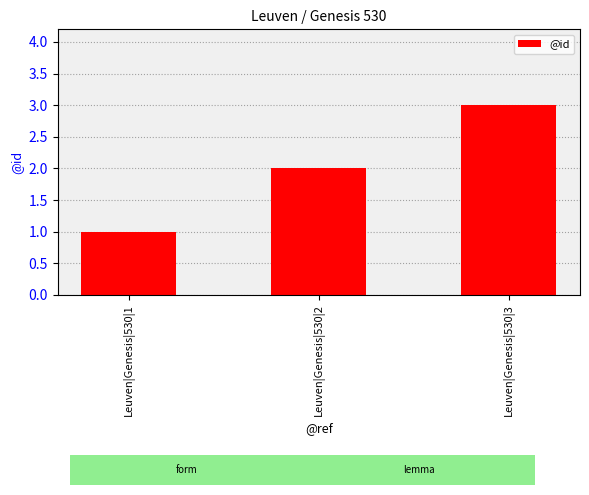

List the labels in order of value, largest first.

Leuven|Genesis|530|3, Leuven|Genesis|530|2, Leuven|Genesis|530|1